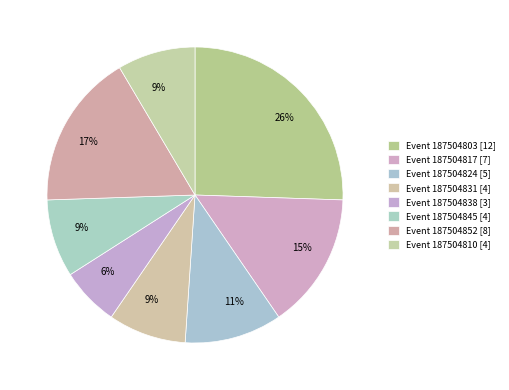

How many segments does this pie chart have?

8